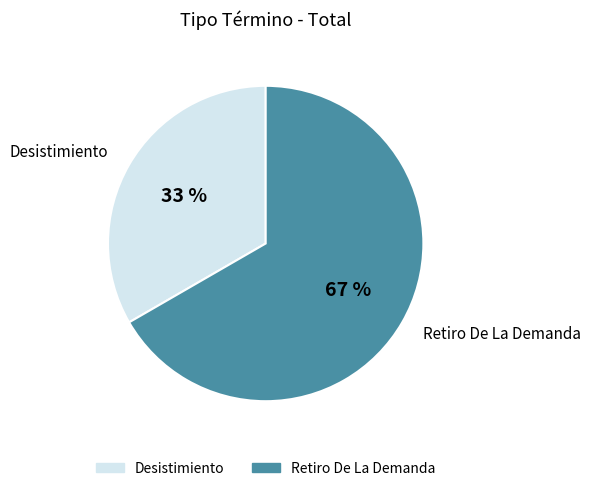

Rank the categories by value from lowest to highest.

Desistimiento, Retiro De La Demanda